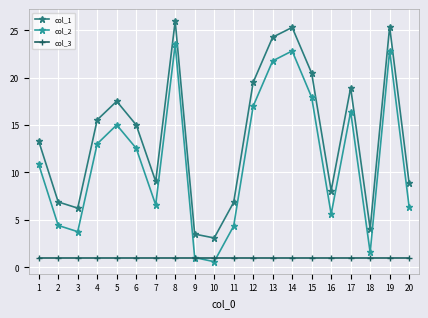

How many interior local valleys does the col_2 series have?

5